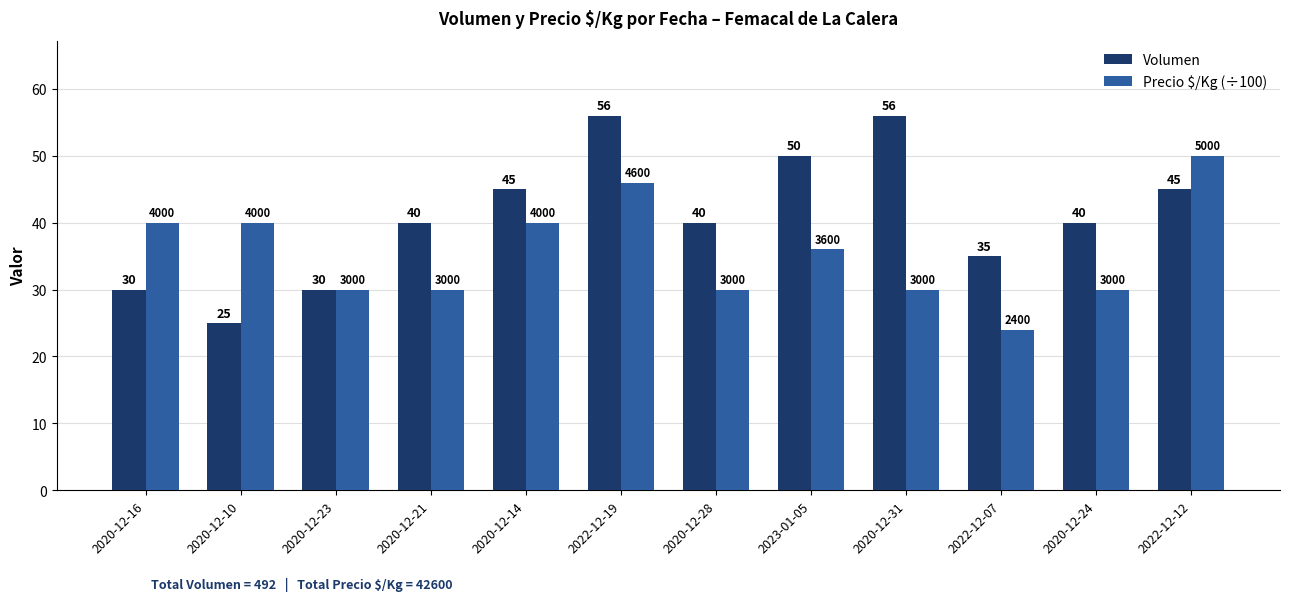

How many distinct data groups are displayed?

2